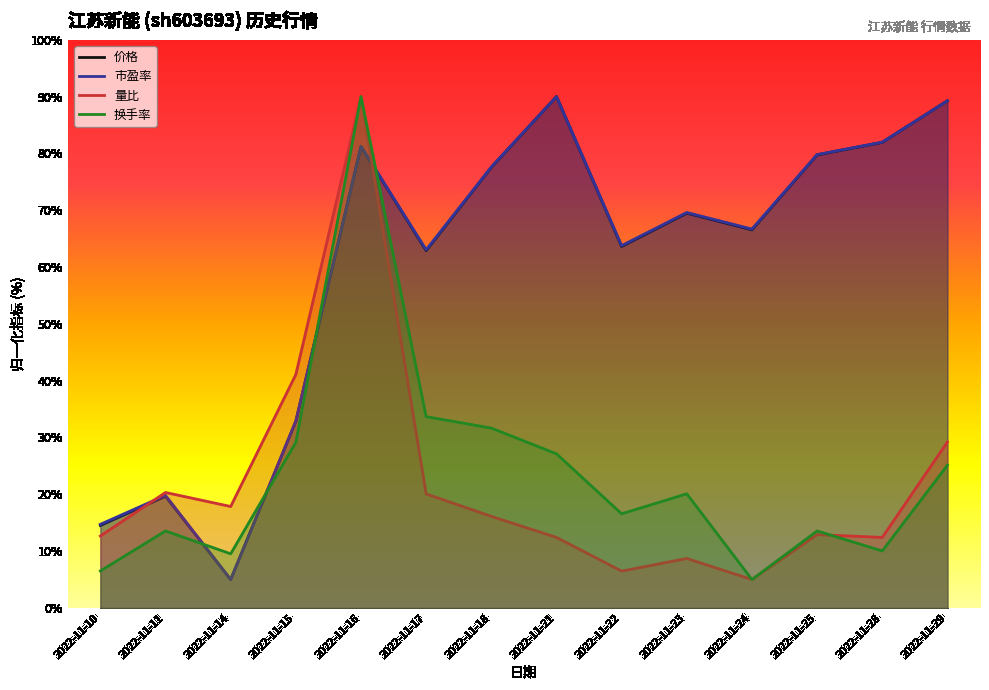

Where is 量比 nearest to the value 47?

2022-11-15